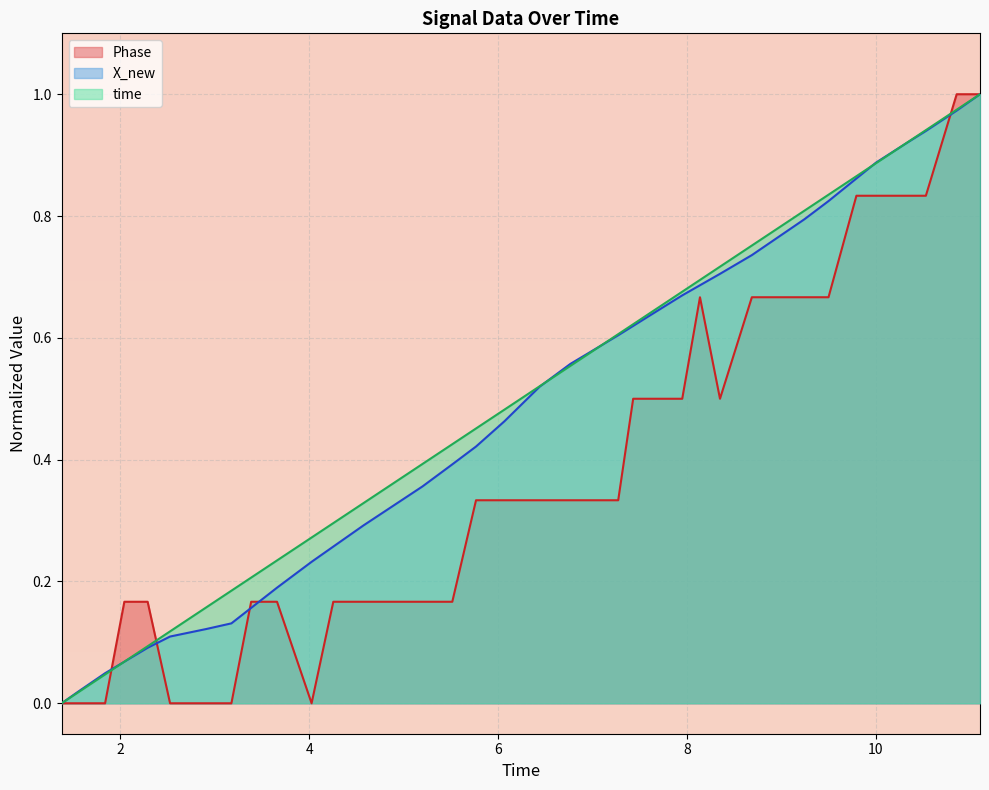

What is the label of the 23rd point from the right?

5.51469993591309